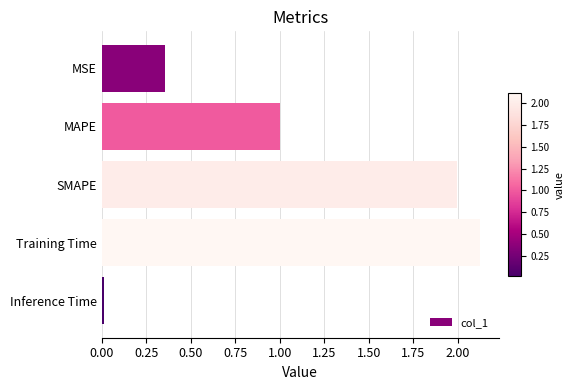

Rank the categories by value from highest to lowest.

Training Time, SMAPE, MAPE, MSE, Inference Time